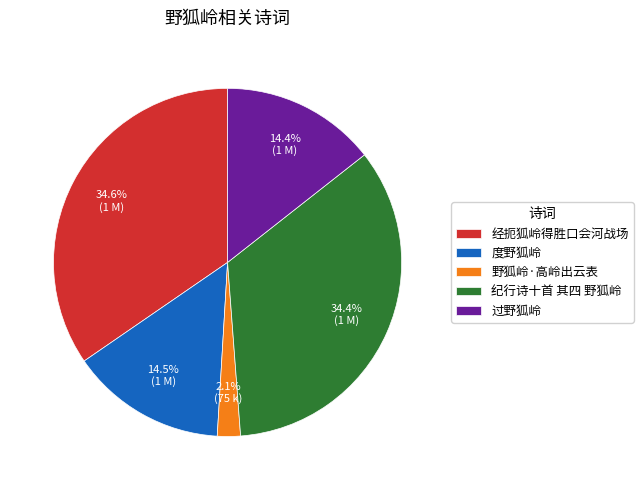

Does any single category account for the majority?

No